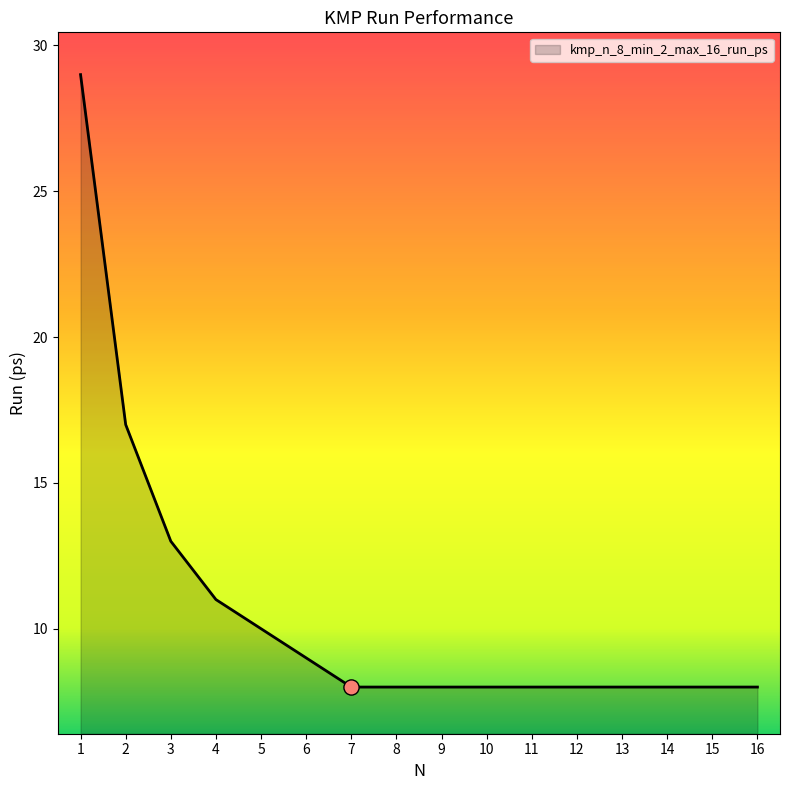

Approximately how many times larger is the value at 4 compared to 12?

1.4